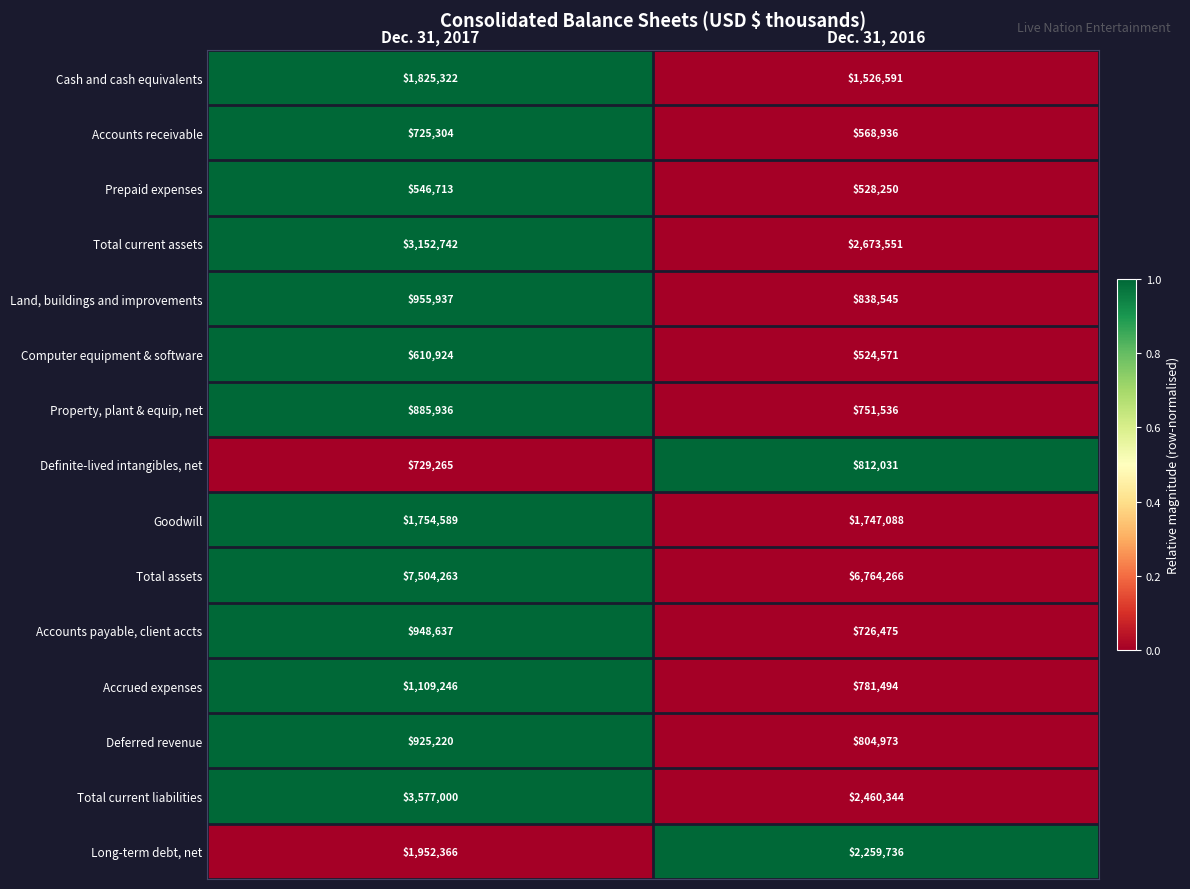

List the series in order of their peak value, lowest first.

Prepaid expenses, Computer equipment & software, Accounts receivable, Definite-lived intangibles, net, Property, plant & equip, net, Deferred revenue, Accounts payable, client accts, Land, buildings and improvements, Accrued expenses, Goodwill, Cash and cash equivalents, Long-term debt, net, Total current assets, Total current liabilities, Total assets